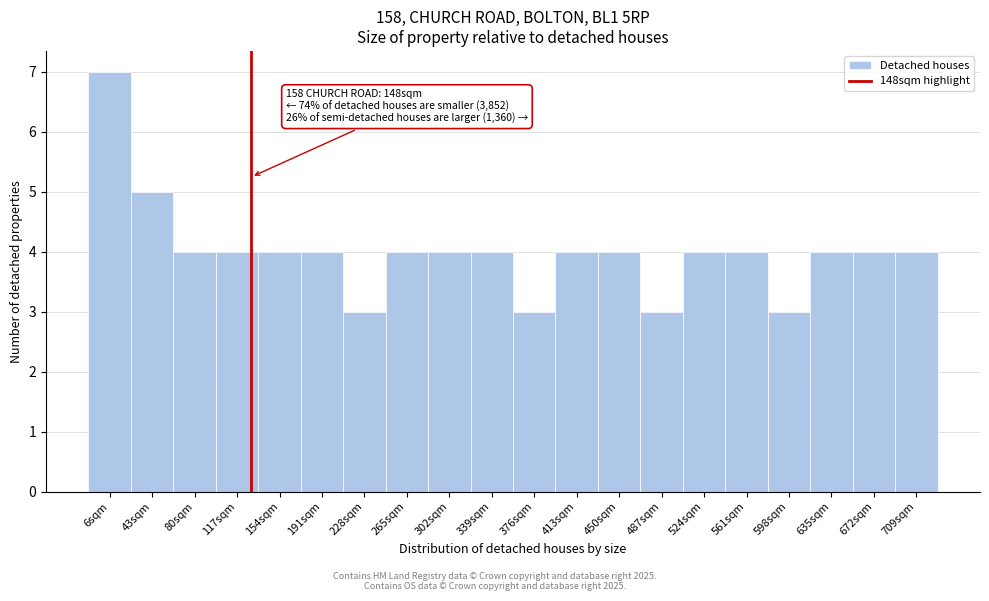

Reading left to right, list all the values displayed in this chart.

6sqm=7	43sqm=5	80sqm=4	117sqm=4	154sqm=4	191sqm=4	228sqm=3	265sqm=4	302sqm=4	339sqm=4	376sqm=3	413sqm=4	450sqm=4	487sqm=3	524sqm=4	561sqm=4	598sqm=3	635sqm=4	672sqm=4	709sqm=4